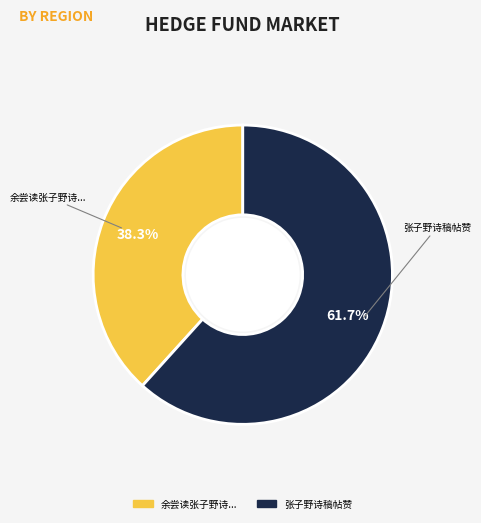

Is there any slice that represents more than half of the pie?

Yes